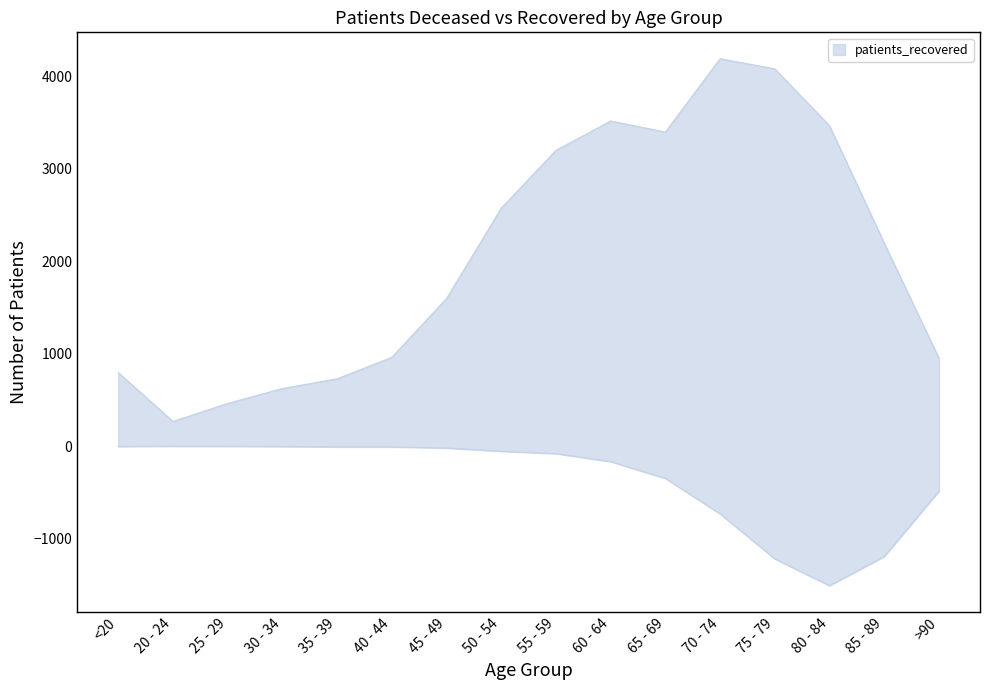

How many values in the patients_recovered series are below 2197?

8